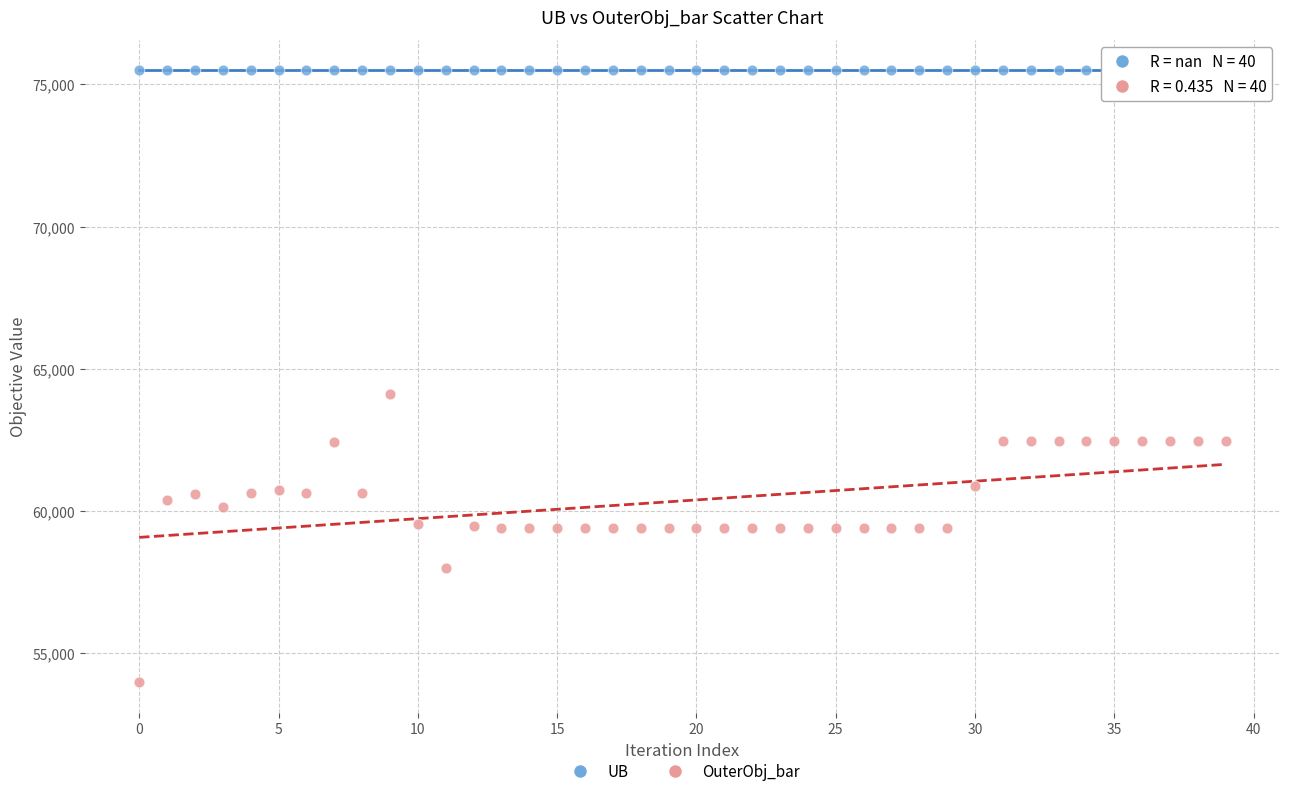

Which series reaches the minimum Y coordinate?

OuterObj_bar